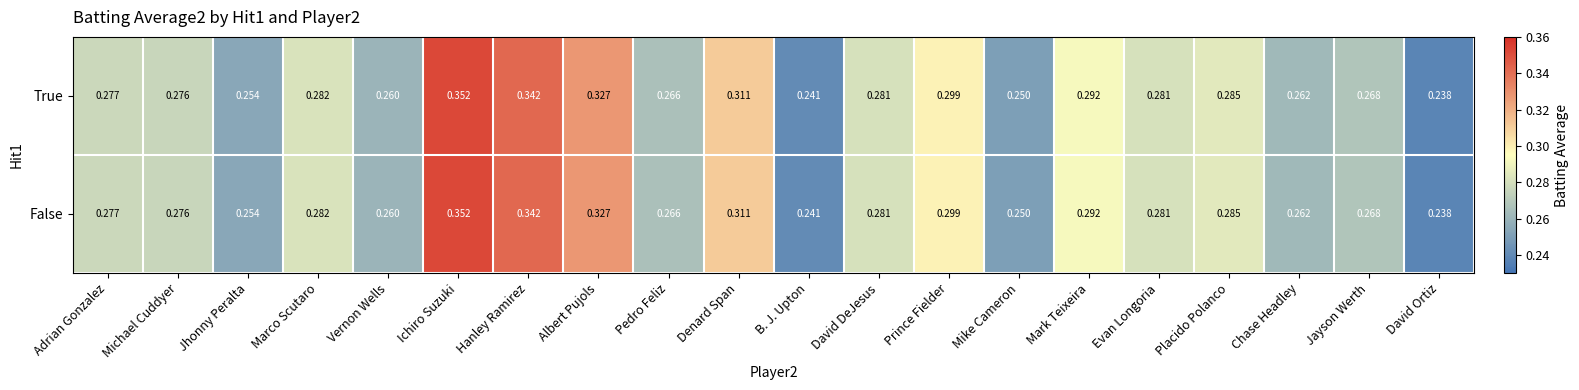

At which category is the sum across all series the highest?

Ichiro Suzuki